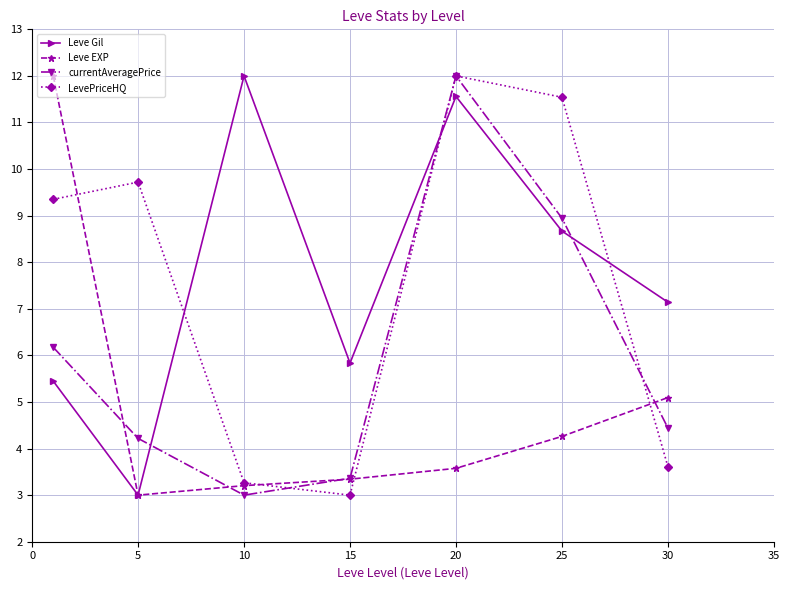

In LevePriceHQ, how many points are higher than both neighbors (excluding endpoints)?

2